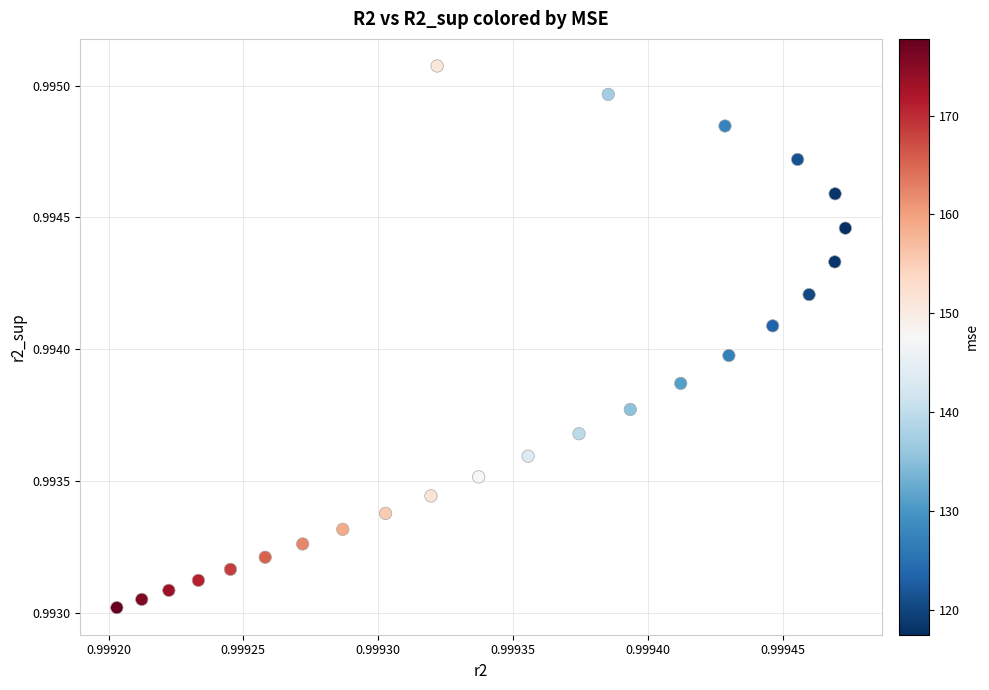

Count the number of points in this scatter plot.

25